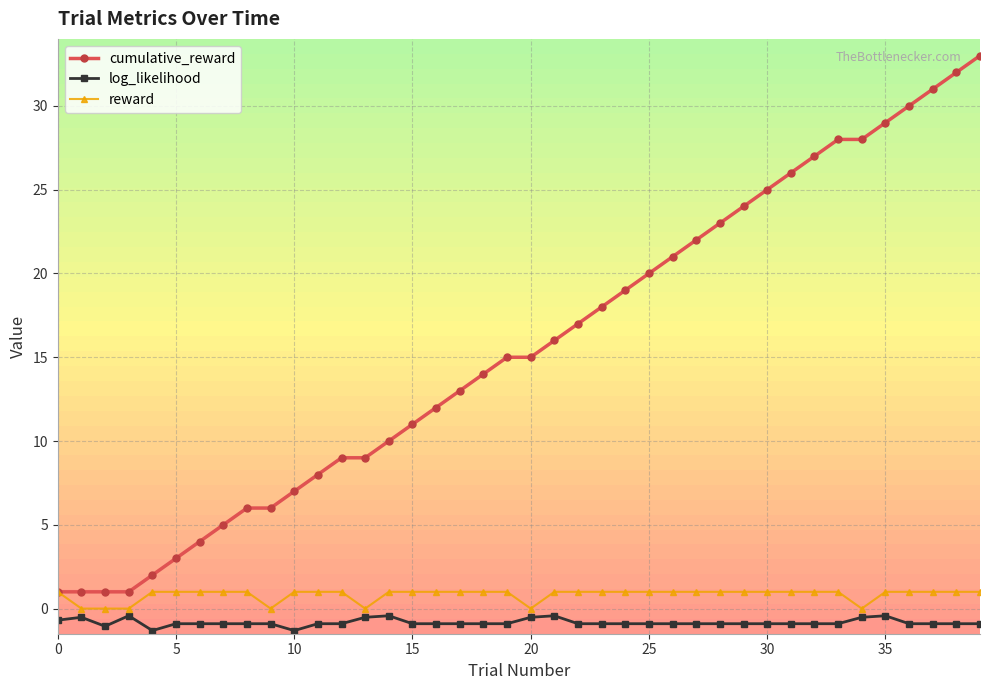

Which series has the largest total across all categories?

cumulative_reward